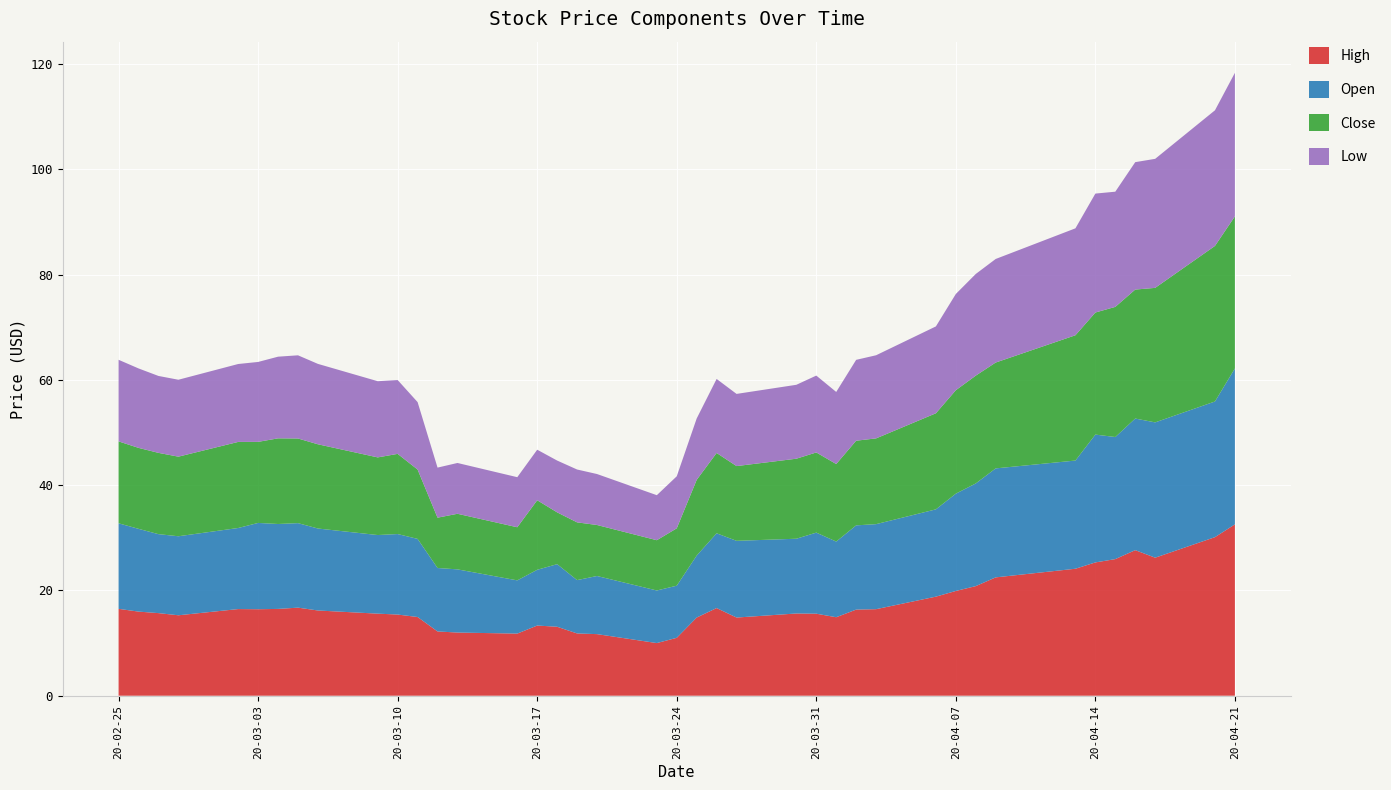

Reading left to right, extract all data points from this chart.

High: 2020-02-25=16.5	2020-02-26=16.0	2020-02-27=15.7	2020-02-28=15.3	2020-03-02=16.5	2020-03-03=16.4	2020-03-04=16.5	2020-03-05=16.7	2020-03-06=16.2	2020-03-09=15.6	2020-03-10=15.4	2020-03-11=14.9	2020-03-12=12.2	2020-03-13=12.0	2020-03-16=11.8	2020-03-17=13.3	2020-03-18=13.1	2020-03-19=11.8	2020-03-20=11.7	2020-03-23=10.0	2020-03-24=11.0	2020-03-25=14.9	2020-03-26=16.6	2020-03-27=14.9	2020-03-30=15.6	2020-03-31=15.6	2020-04-01=14.9	2020-04-02=16.4	2020-04-03=16.4	2020-04-06=18.8	2020-04-07=19.9	2020-04-08=20.8	2020-04-09=22.5	2020-04-13=24.1	2020-04-14=25.3	2020-04-15=26.0	2020-04-16=27.6	2020-04-17=26.2	2020-04-20=30.1	2020-04-21=32.5
Open: 2020-02-25=16.2	2020-02-26=15.7	2020-02-27=15.0	2020-02-28=15.0	2020-03-02=15.4	2020-03-03=16.4	2020-03-04=16.1	2020-03-05=16.0	2020-03-06=15.6	2020-03-09=14.9	2020-03-10=15.3	2020-03-11=14.8	2020-03-12=12.1	2020-03-13=12.0	2020-03-16=10.1	2020-03-17=10.6	2020-03-18=11.9	2020-03-19=10.1	2020-03-20=11.0	2020-03-23=10.0	2020-03-24=9.9	2020-03-25=11.8	2020-03-26=14.2	2020-03-27=14.6	2020-03-30=14.2	2020-03-31=15.4	2020-04-01=14.4	2020-04-02=16.0	2020-04-03=16.1	2020-04-06=16.6	2020-04-07=18.5	2020-04-08=19.5	2020-04-09=20.7	2020-04-13=20.5	2020-04-14=24.3	2020-04-15=23.2	2020-04-16=25.0	2020-04-17=25.7	2020-04-20=25.8	2020-04-21=29.6
Close: 2020-02-25=15.6	2020-02-26=15.4	2020-02-27=15.4	2020-02-28=15.1	2020-03-02=16.4	2020-03-03=15.4	2020-03-04=16.3	2020-03-05=16.1	2020-03-06=16.0	2020-03-09=14.8	2020-03-10=15.2	2020-03-11=13.2	2020-03-12=9.6	2020-03-13=10.6	2020-03-16=10.1	2020-03-17=13.2	2020-03-18=9.8	2020-03-19=11.0	2020-03-20=9.7	2020-03-23=9.6	2020-03-24=10.9	2020-03-25=14.4	2020-03-26=15.3	2020-03-27=14.2	2020-03-30=15.2	2020-03-31=15.2	2020-04-01=14.7	2020-04-02=16.1	2020-04-03=16.3	2020-04-06=18.2	2020-04-07=19.6	2020-04-08=20.5	2020-04-09=20.1	2020-04-13=23.8	2020-04-14=23.2	2020-04-15=24.7	2020-04-16=24.5	2020-04-17=25.5	2020-04-20=29.5	2020-04-21=28.9
Low: 2020-02-25=15.5	2020-02-26=15.1	2020-02-27=14.6	2020-02-28=14.6	2020-03-02=14.8	2020-03-03=15.2	2020-03-04=15.5	2020-03-05=15.8	2020-03-06=15.3	2020-03-09=14.5	2020-03-10=14.0	2020-03-11=12.8	2020-03-12=9.5	2020-03-13=9.6	2020-03-16=9.5	2020-03-17=9.6	2020-03-18=9.8	2020-03-19=10.0	2020-03-20=9.7	2020-03-23=8.6	2020-03-24=9.9	2020-03-25=11.7	2020-03-26=14.1	2020-03-27=13.7	2020-03-30=14.0	2020-03-31=14.6	2020-04-01=13.7	2020-04-02=15.4	2020-04-03=15.8	2020-04-06=16.5	2020-04-07=18.3	2020-04-08=19.3	2020-04-09=19.7	2020-04-13=20.3	2020-04-14=22.6	2020-04-15=21.9	2020-04-16=24.2	2020-04-17=24.5	2020-04-20=25.8	2020-04-21=27.3